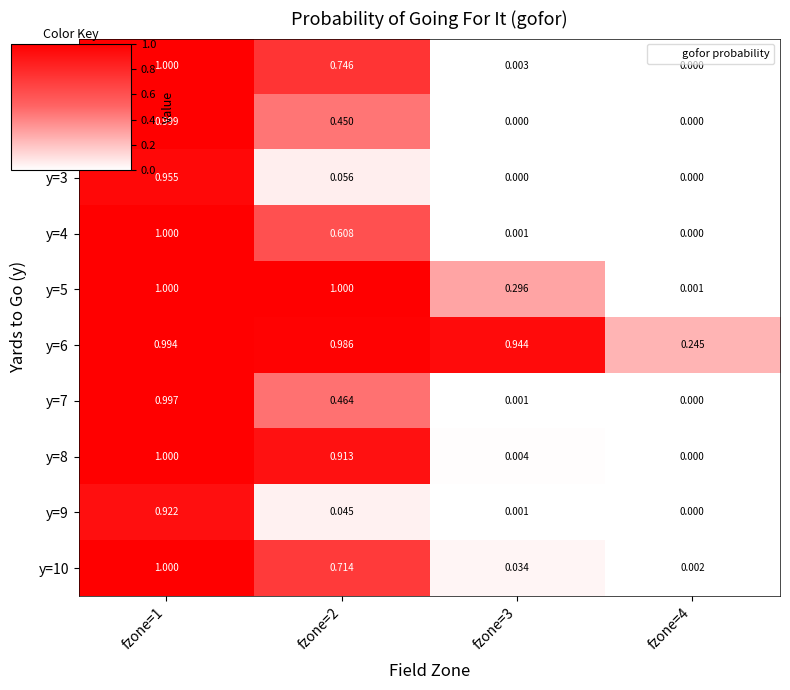

What is the difference between the highest and lowest values at fzone=2?

1.0